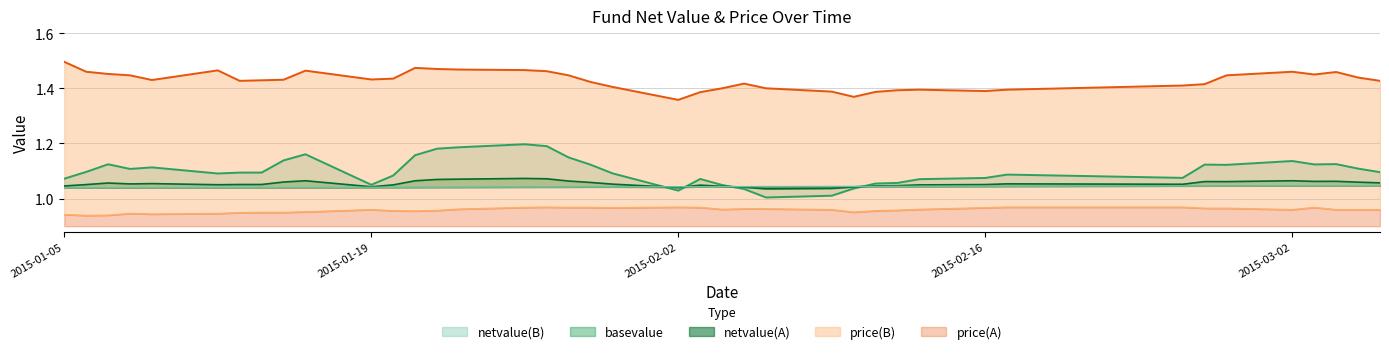

True or false: basevalue has a value of 1.4 at 2015-02-27.

False